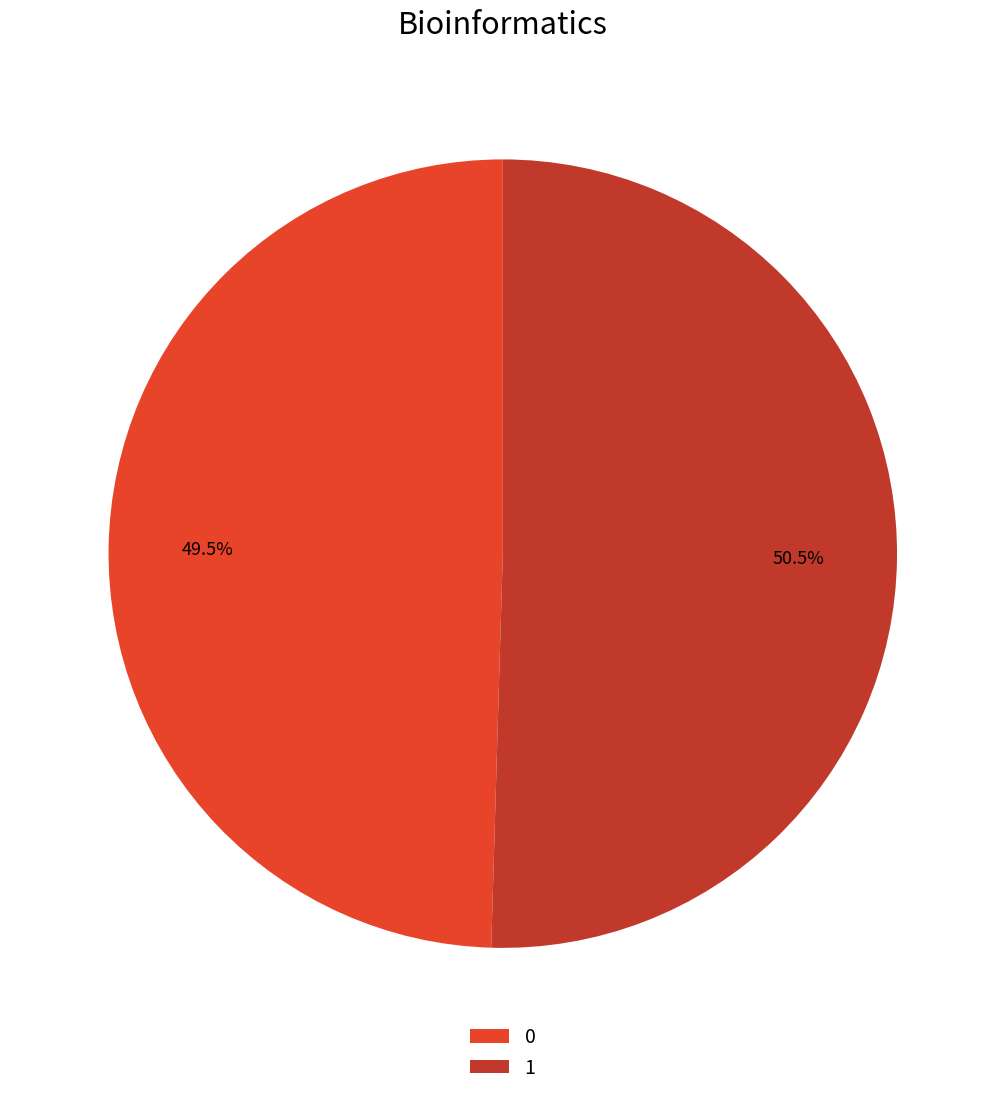

Which slice is the largest?

1